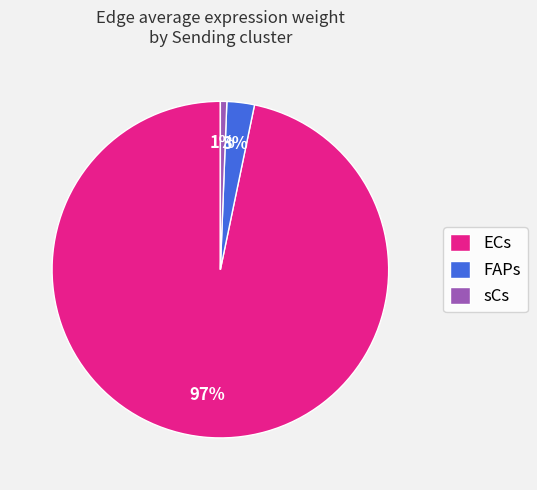

What is the largest slice in the pie chart?

ECs